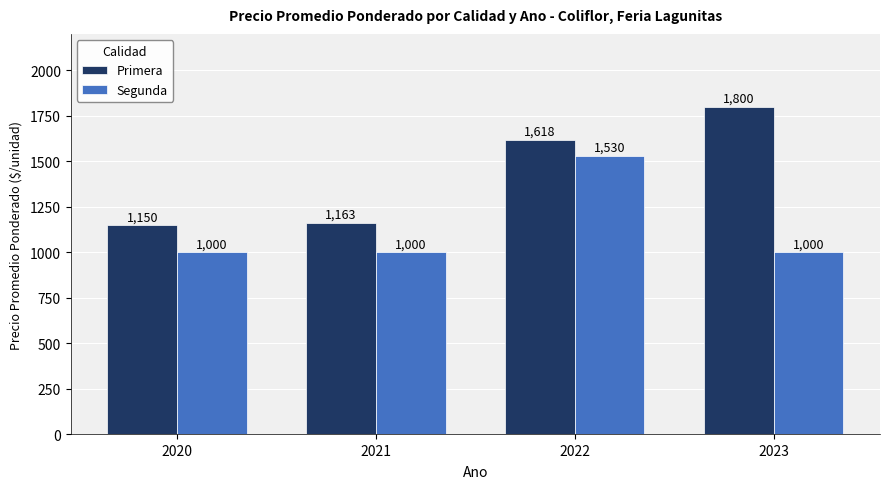

Read the Segunda value at 2020.

1000.0